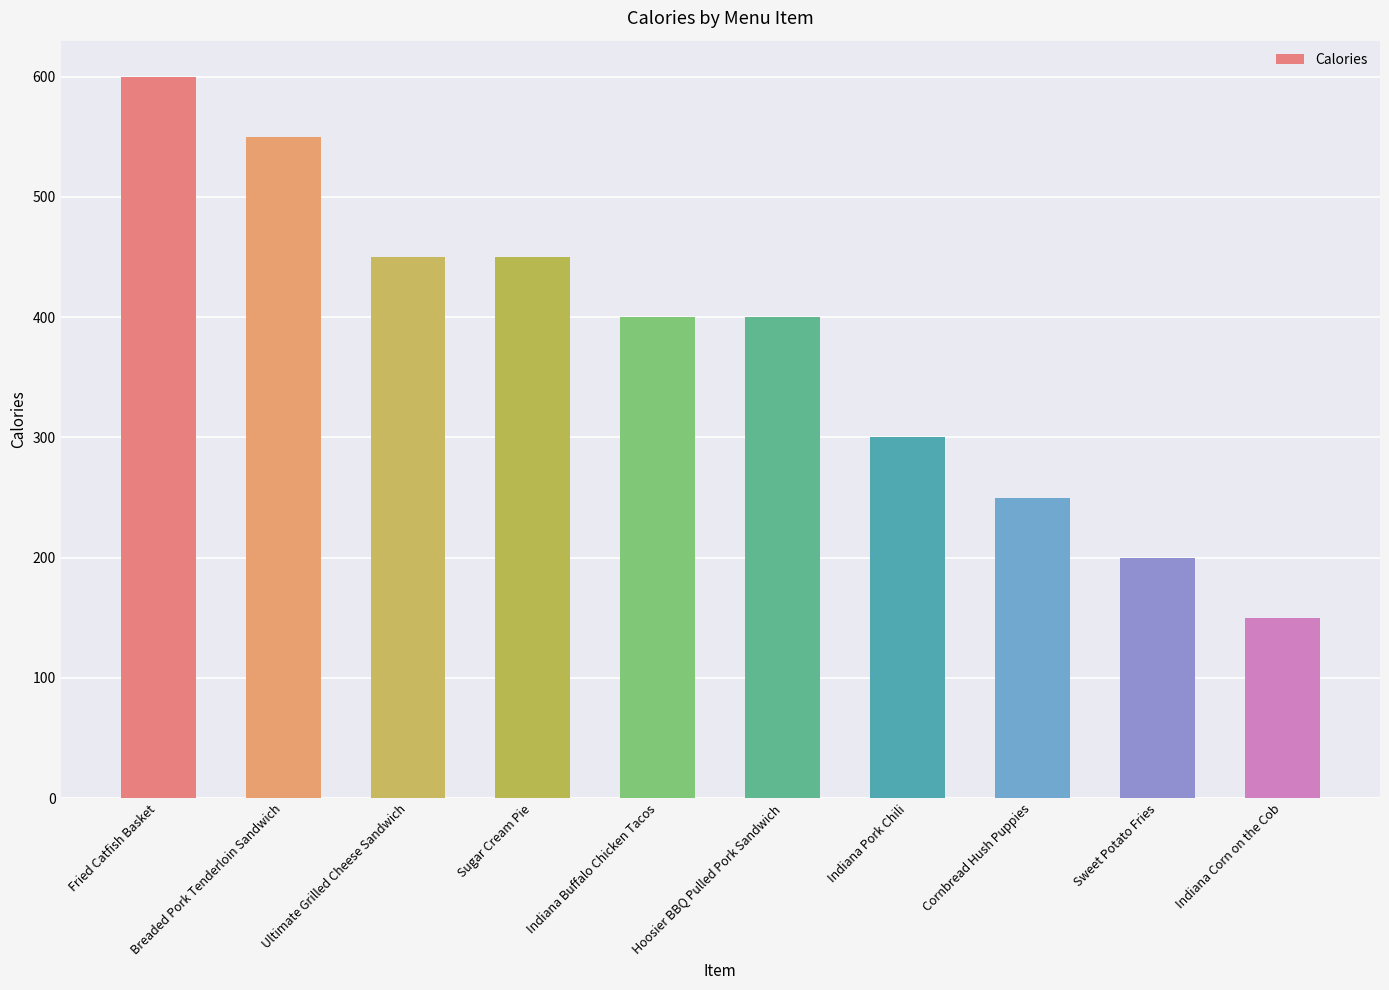

How many values are below 400?

4